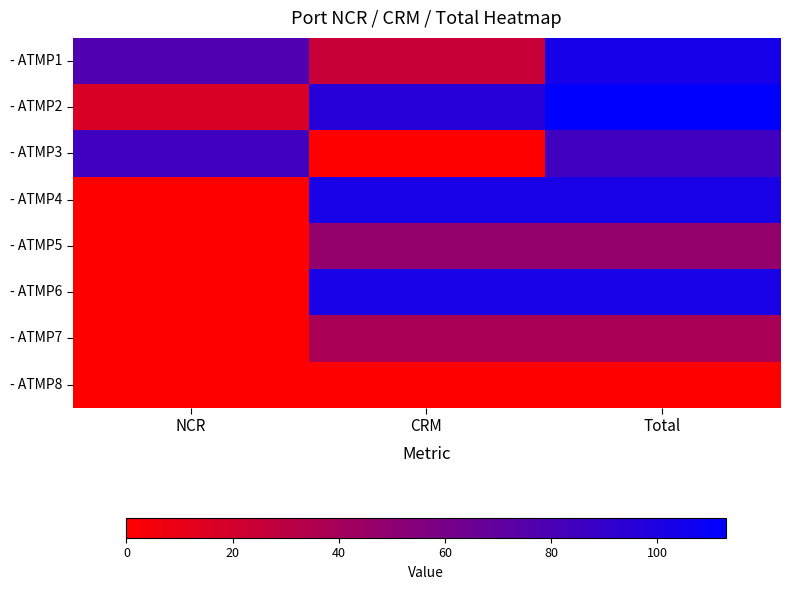

Reading left to right, list all the values displayed in this chart.

- ATMP1: NCR=78	CRM=25	Total=103
- ATMP2: NCR=17	CRM=96	Total=113
- ATMP3: NCR=85	CRM=0	Total=85
- ATMP4: NCR=0	CRM=102	Total=102
- ATMP5: NCR=0	CRM=48	Total=48
- ATMP6: NCR=0	CRM=102	Total=102
- ATMP7: NCR=0	CRM=38	Total=38
- ATMP8: NCR=0	CRM=0	Total=0